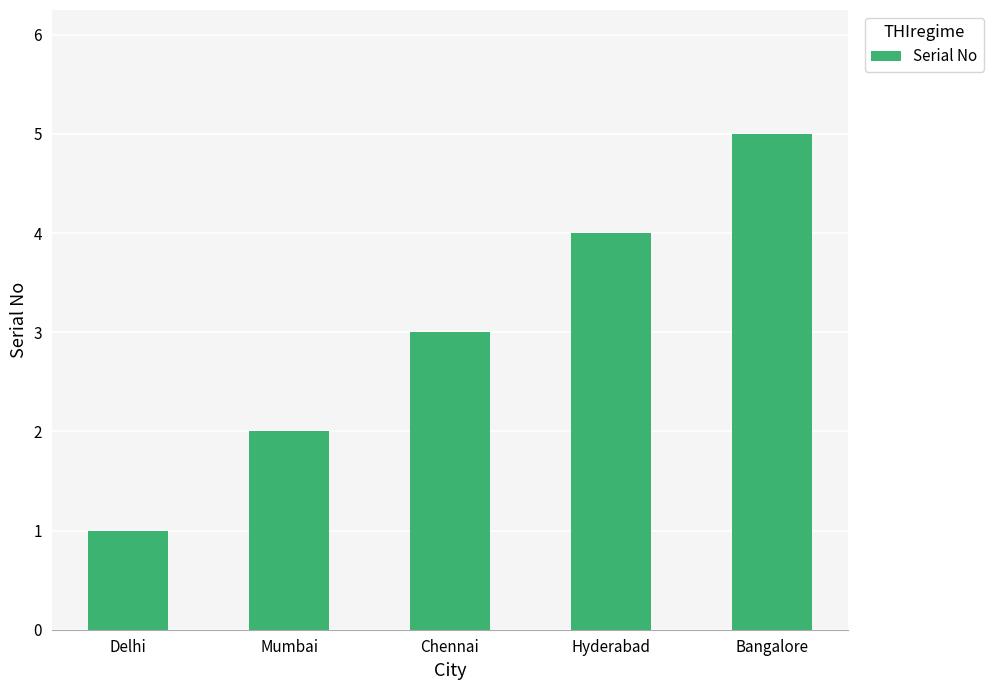

List the labels in order of value, largest first.

Bangalore, Hyderabad, Chennai, Mumbai, Delhi